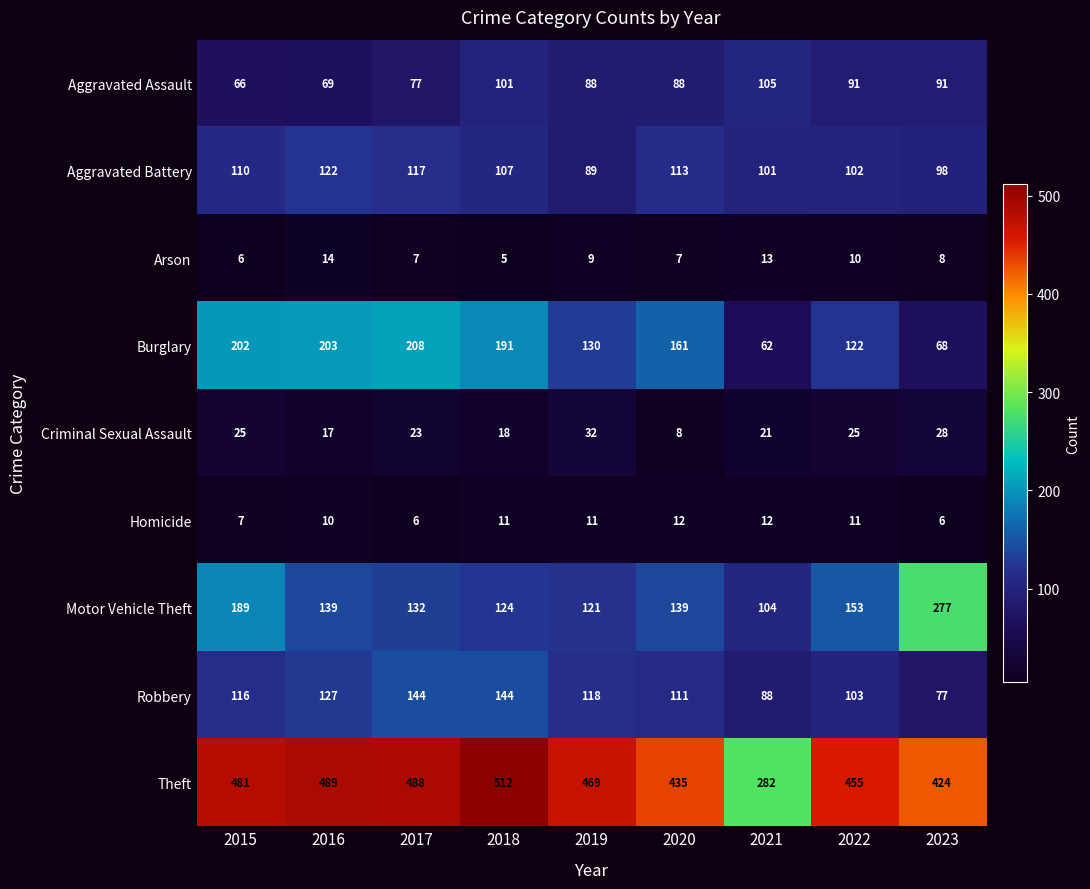

What is the sum of the Aggravated Battery values at 2015 and 2022?

212